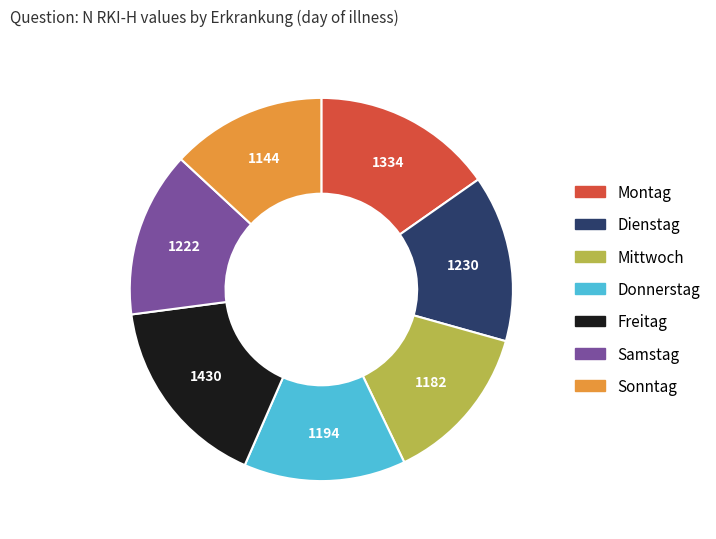

Is there a majority slice in this chart?

No